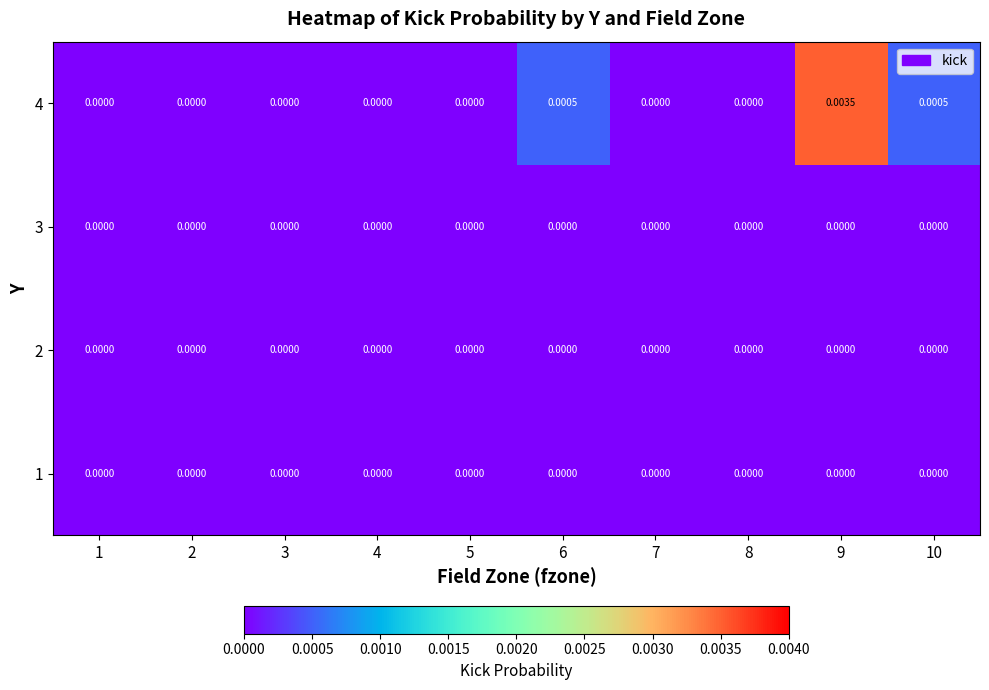

Which series has the largest range (max minus min)?

4